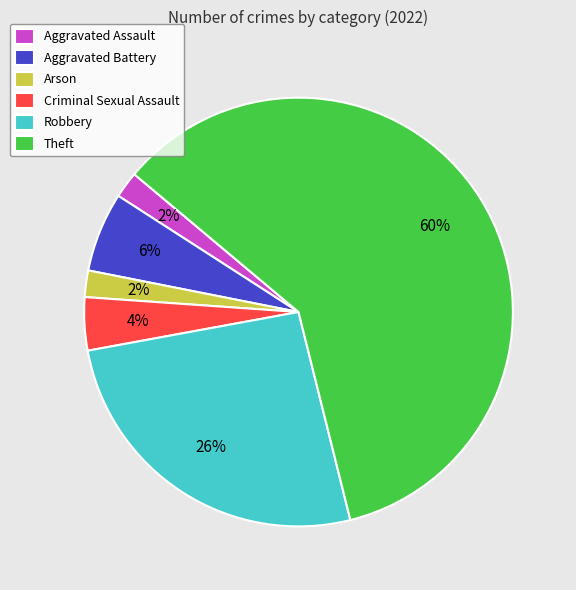

What is the largest slice in the pie chart?

Theft